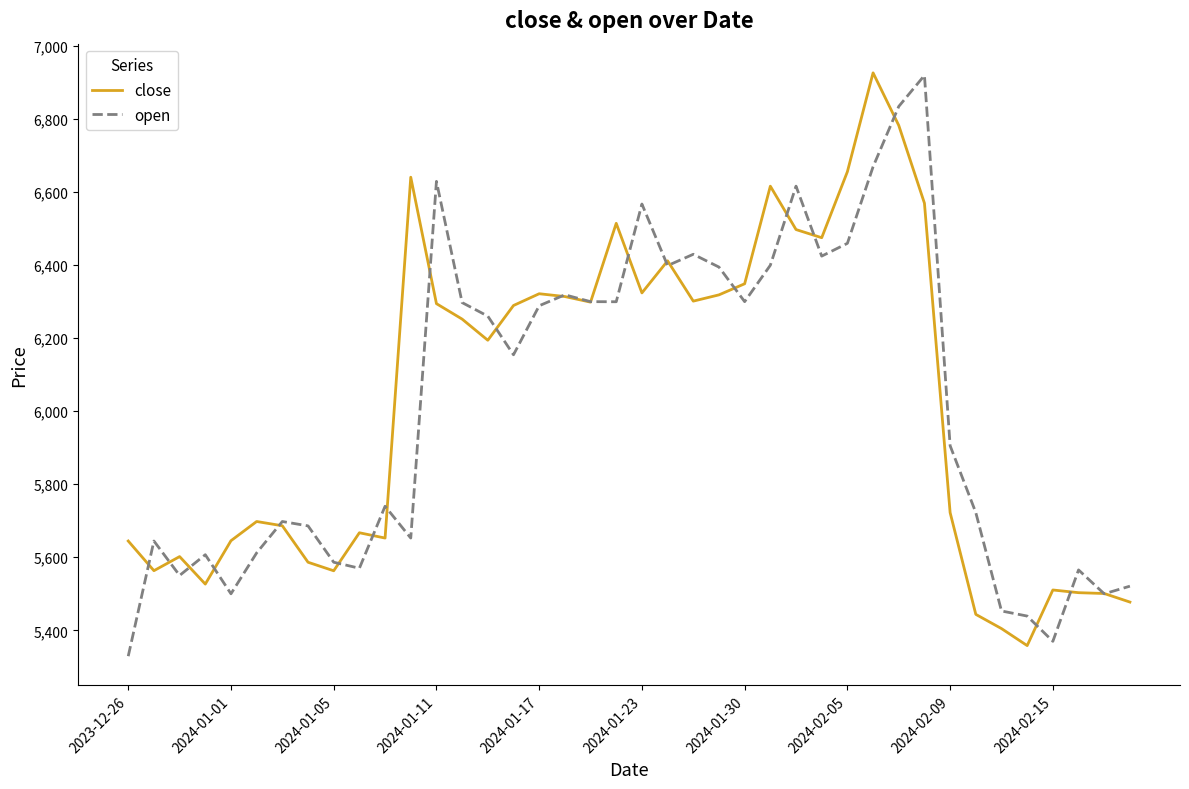

True or false: close has more than 0 points higher than both neighbors.

True